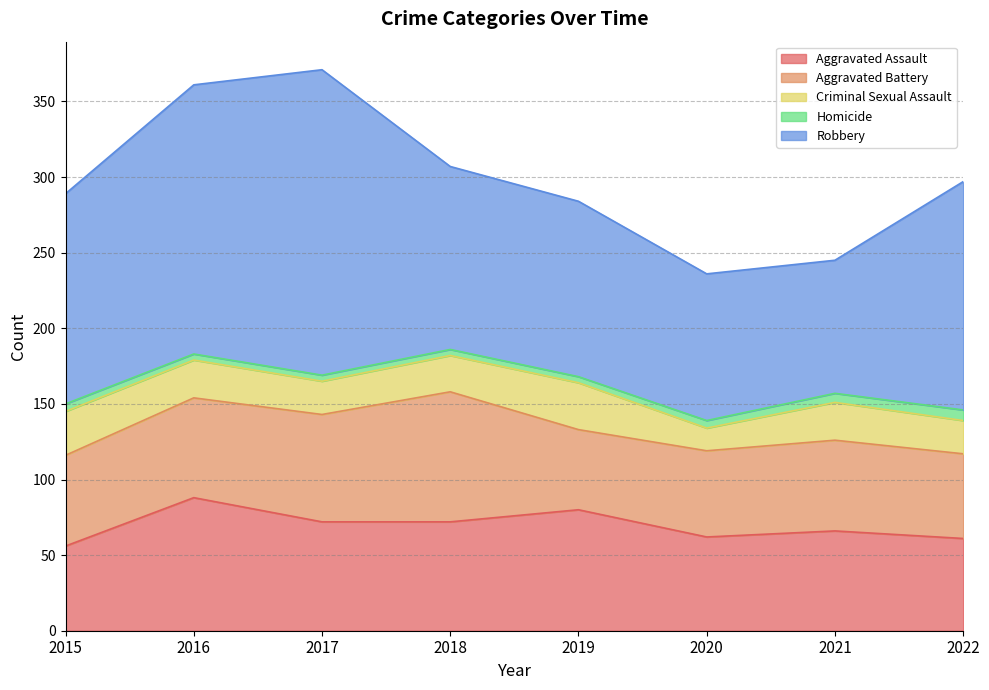

The value of Aggravated Assault at 2019 is 80. True or false?

True